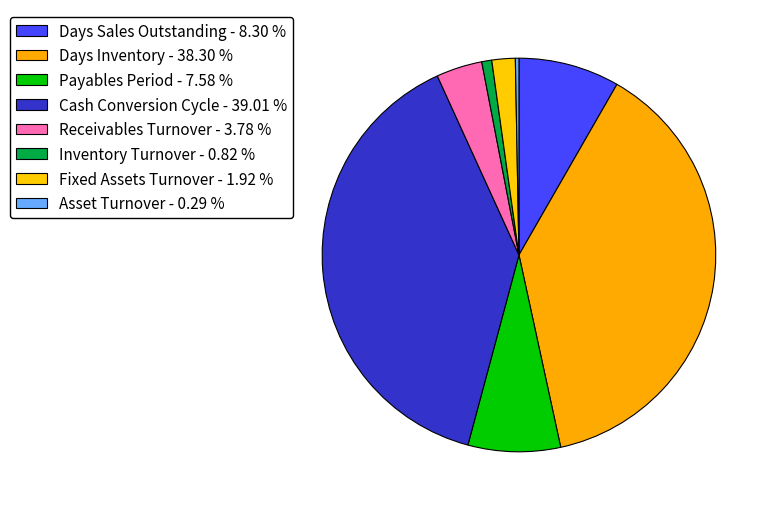

Rank the categories by value from highest to lowest.

Cash Conversion Cycle, Days Inventory, Days Sales Outstanding, Payables Period, Receivables Turnover, Fixed Assets Turnover, Inventory Turnover, Asset Turnover